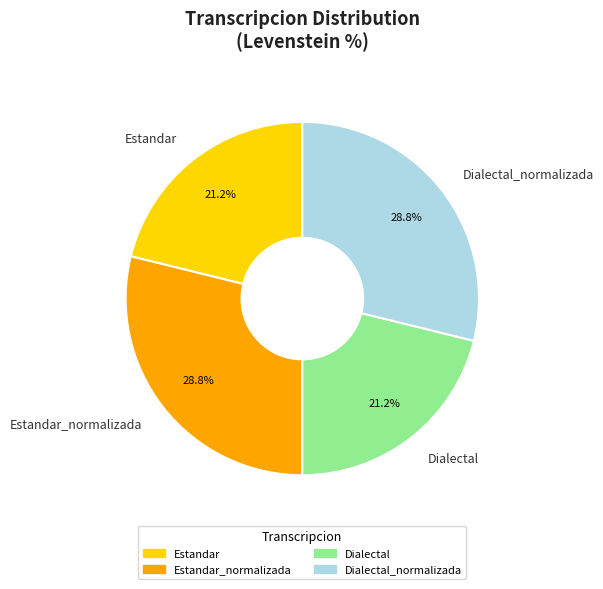

Is it true that Estandar_normalizada is 16% of the pie?

False